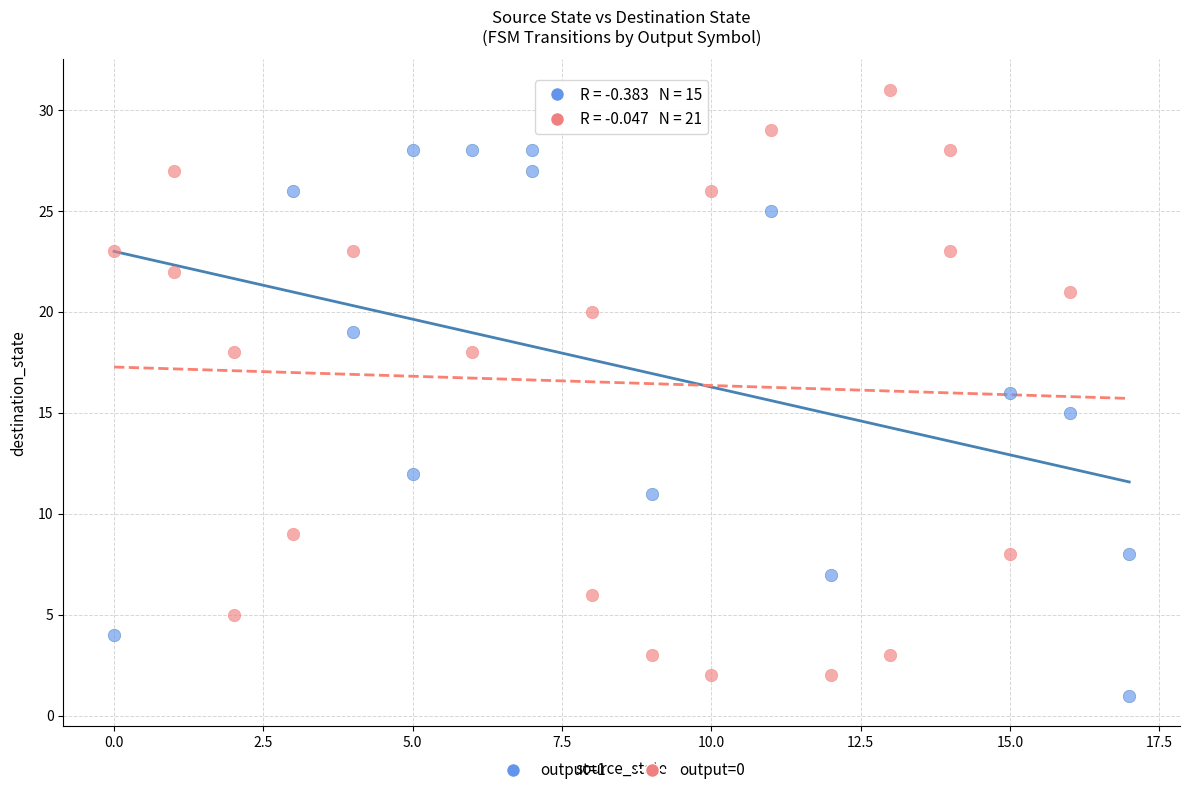

Which series contains the highest Y value?

output=0